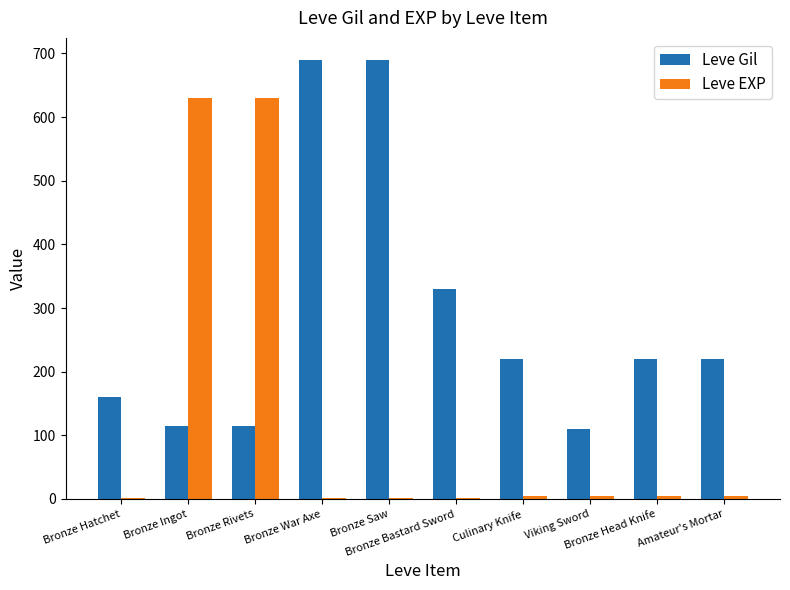

How many data points does each series have?

10